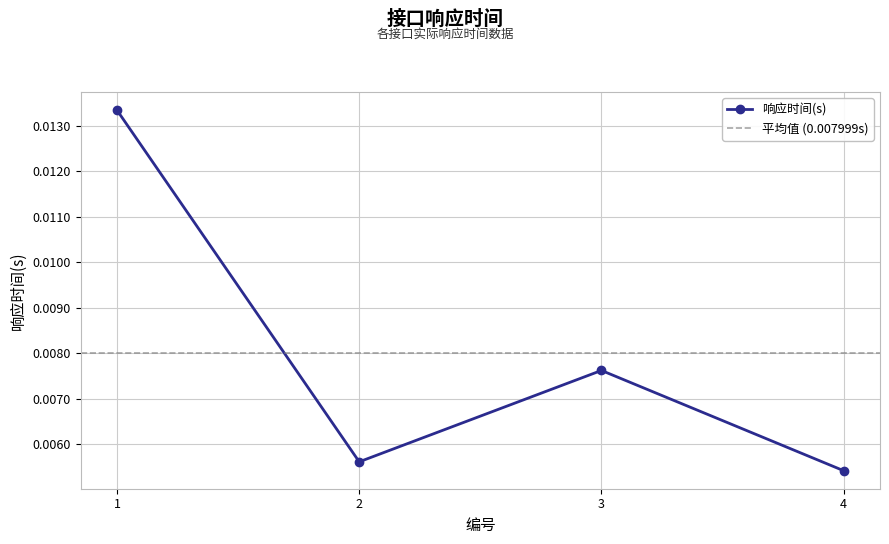

Rank the categories by value from lowest to highest.

4, 2, 3, 1